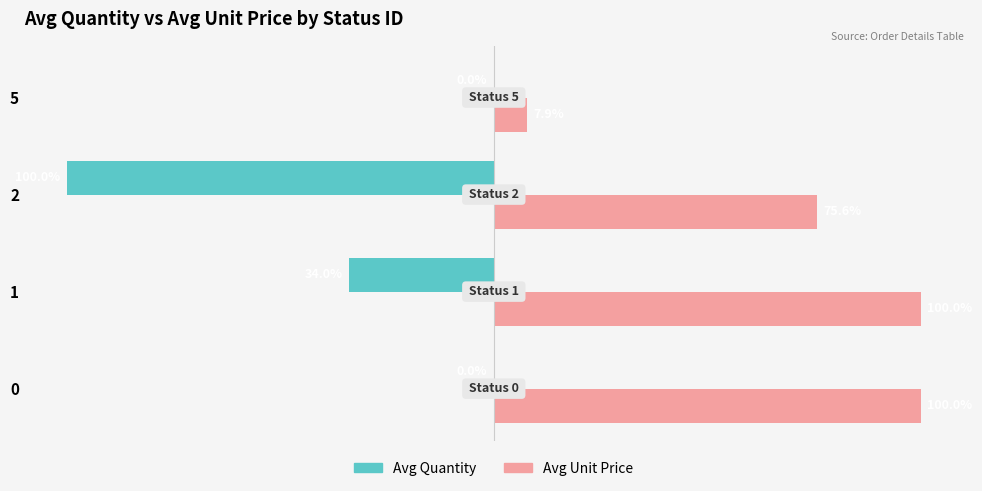

Which series has the largest total across all categories?

Avg Unit Price